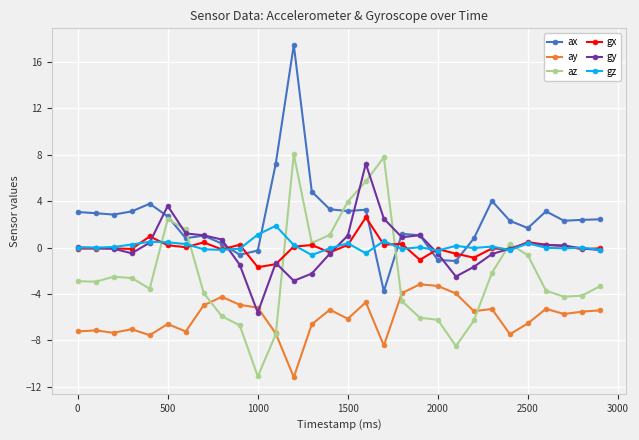

How many negative values does the az series have?

21